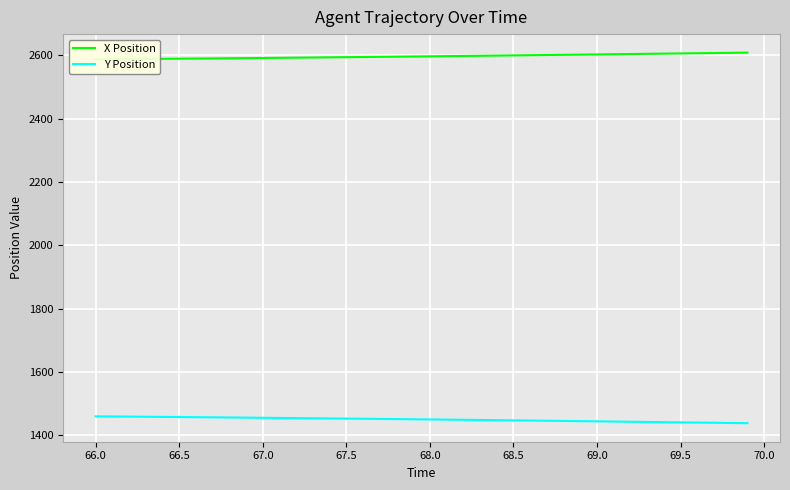

Which series has the largest range (max minus min)?

Y Position